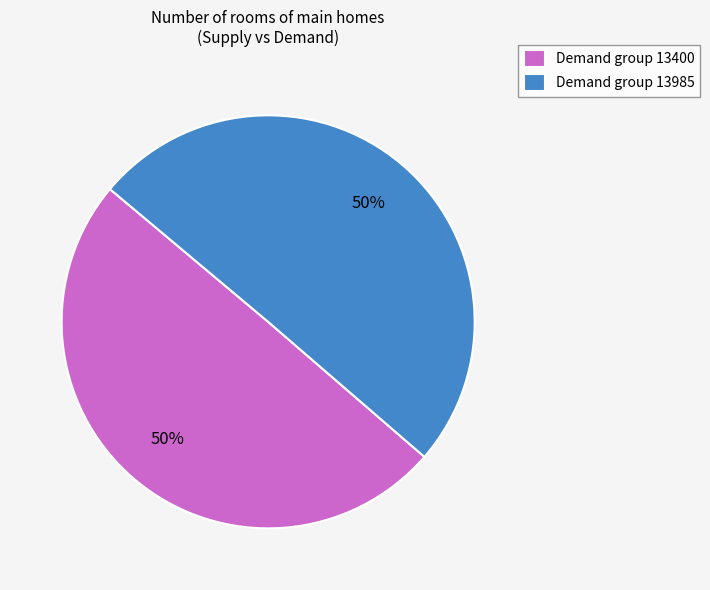

Combined, do Demand group 13985 and Demand group 13400 account for over 50%?

Yes